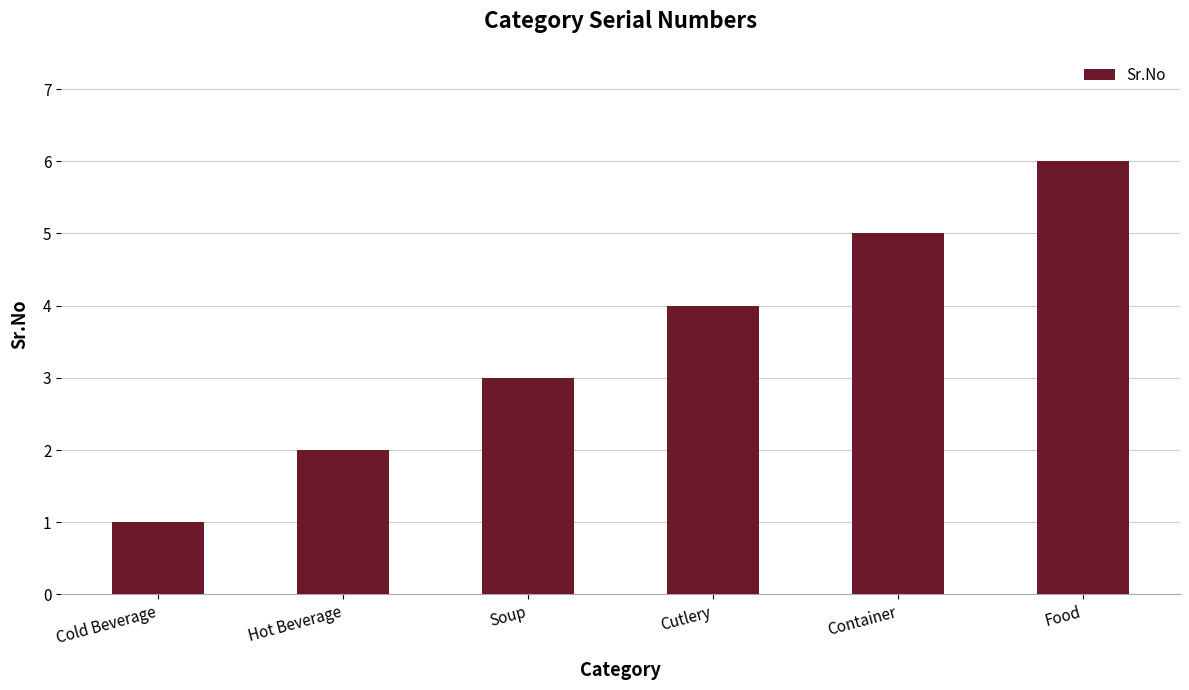

What is the difference between the maximum and minimum values?

5